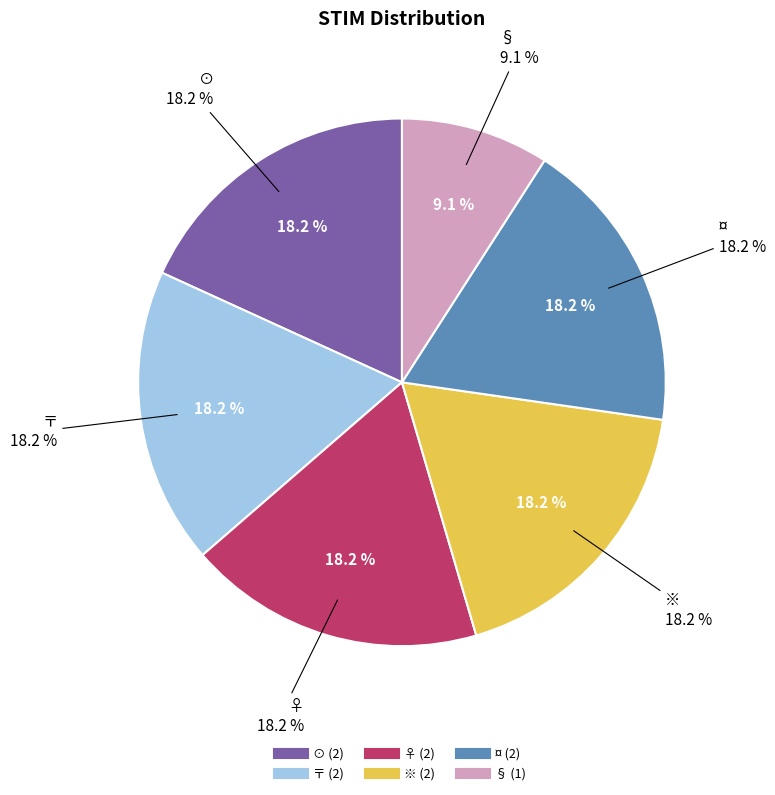

Does any single category account for the majority?

No